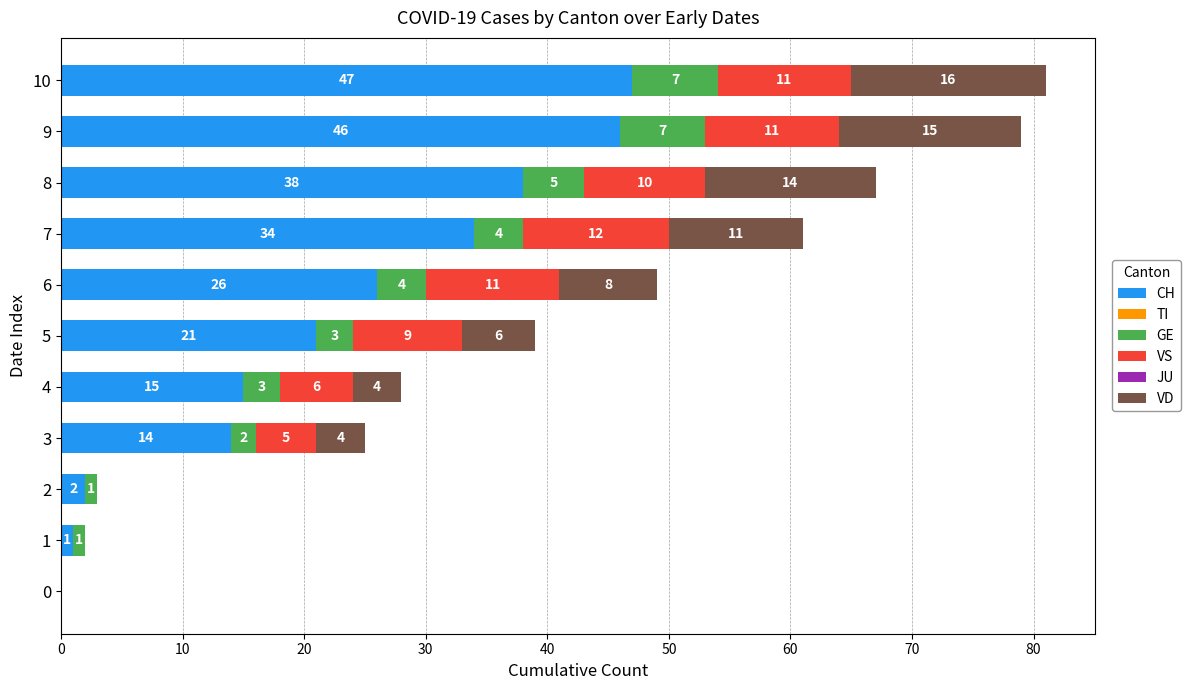

At which label does CH reach its peak?

10